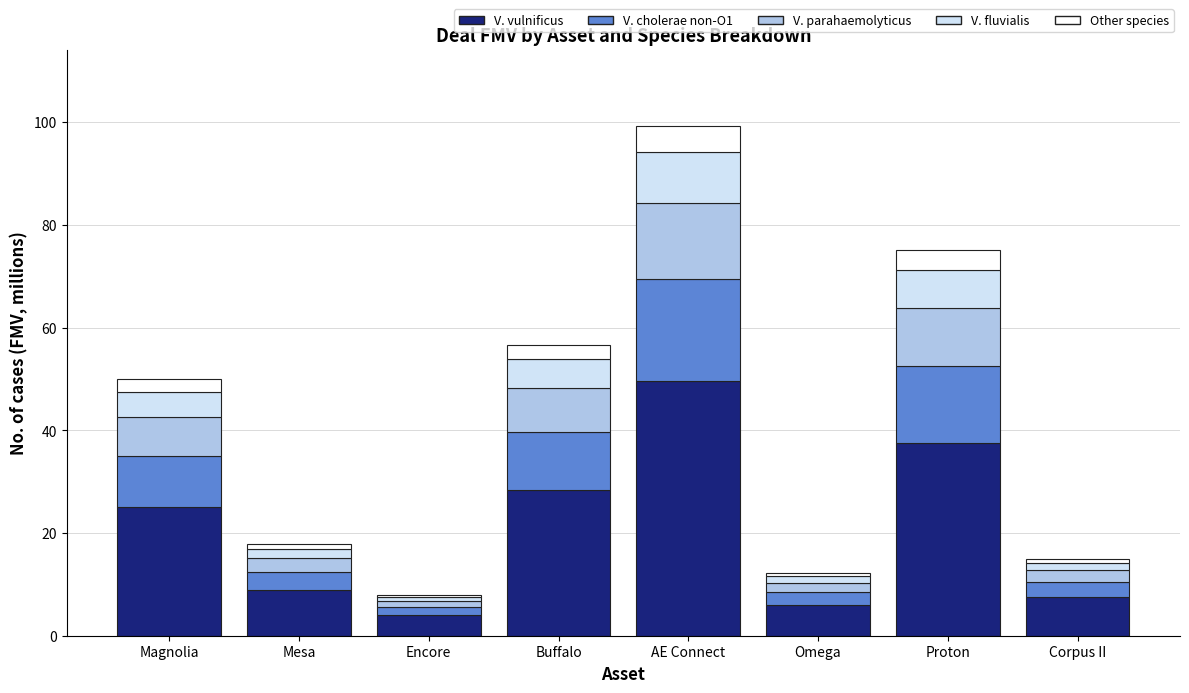

What is the average value of the V. vulnificus series?

20.9